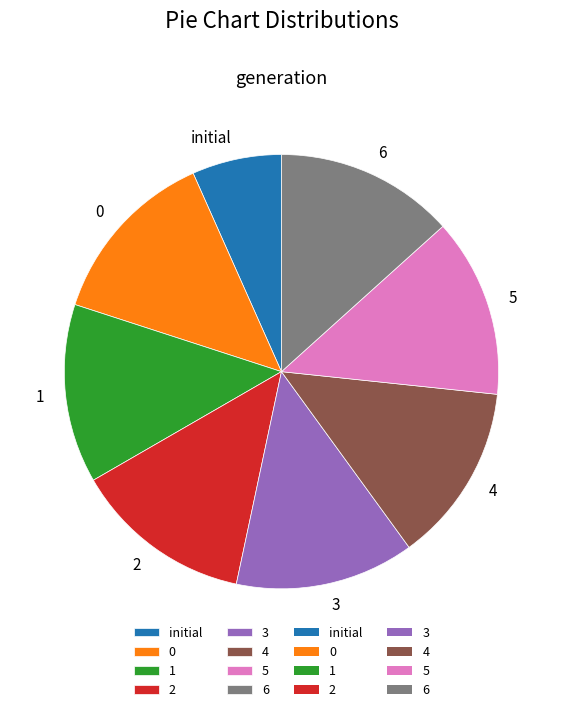

Combined, do 1 and 5 account for over 50%?

No